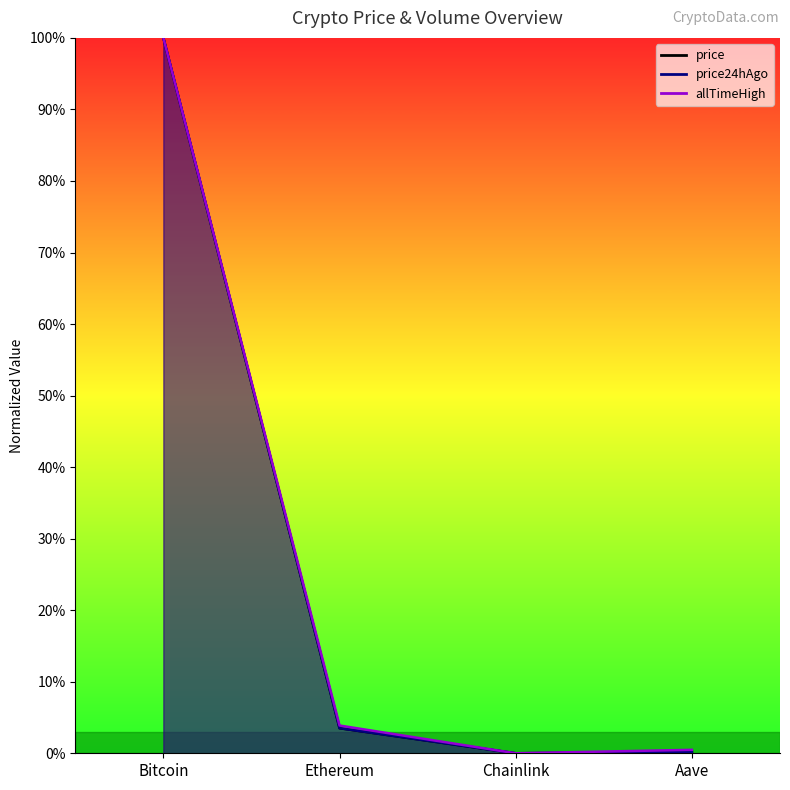

How many values in the allTimeHigh series are below 3?

2